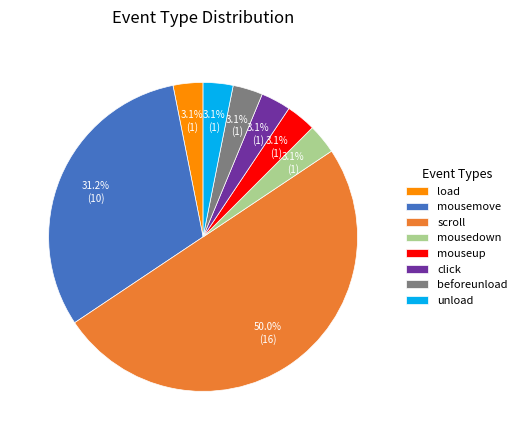

To the nearest percent, what percentage of the pie is scroll?

50%